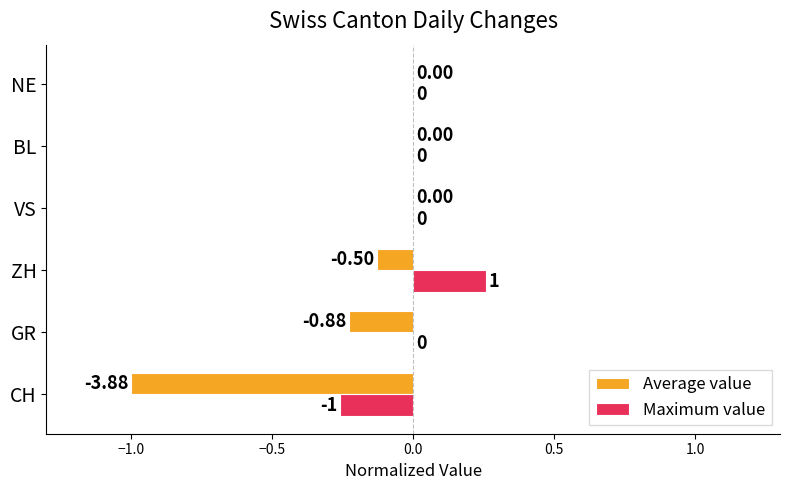

At which category is the sum across all series the highest?

ZH